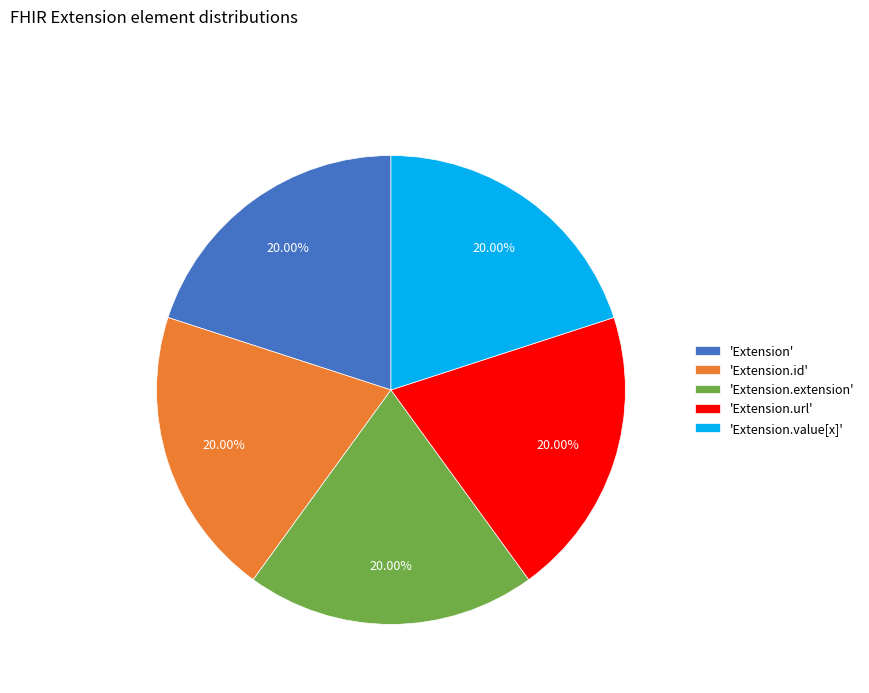

What is the ratio of the value at 'Extension.extension' to the value at 'Extension.value[x]'?

1.0